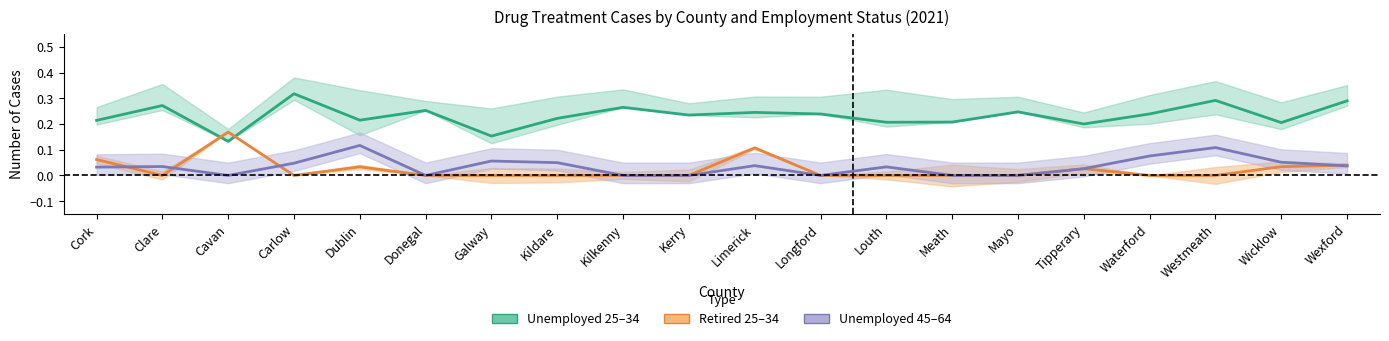

Rank the series by their maximum value, from lowest to highest.

Unemployed 45–64, Retired 25–34, Unemployed 25–34